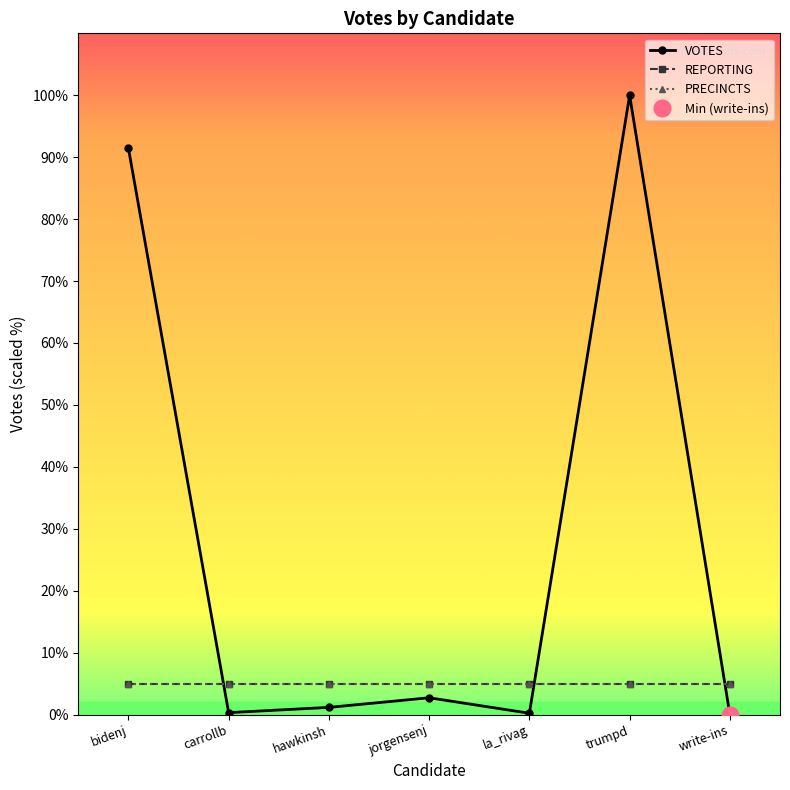

What is the spread (max minus min) of values at la_rivag?

2559.2